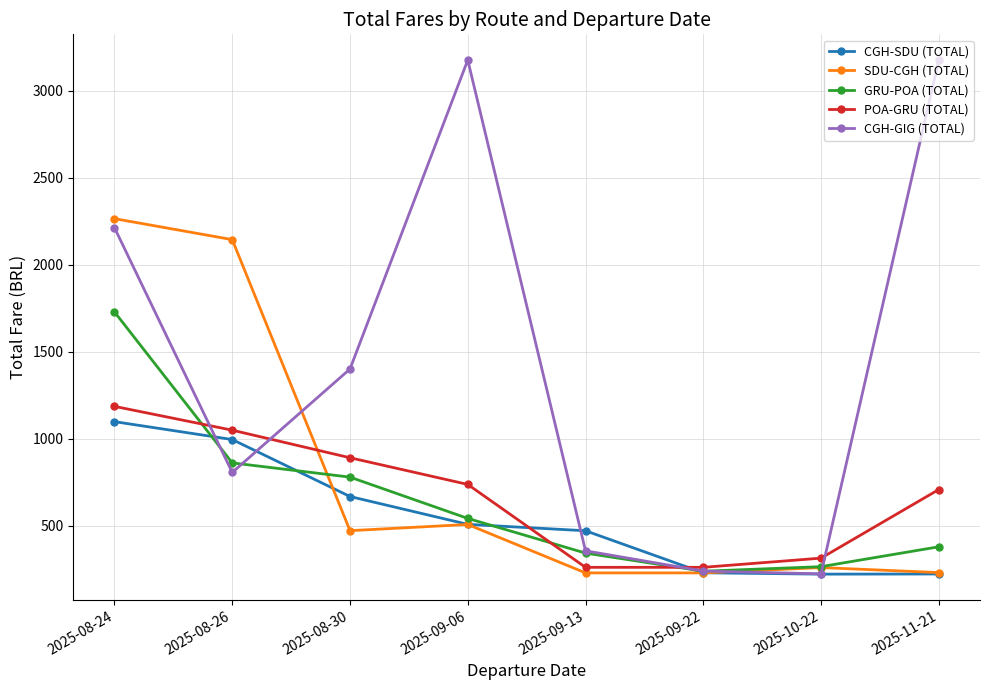

Which series has the largest range (max minus min)?

CGH-GIG (TOTAL)